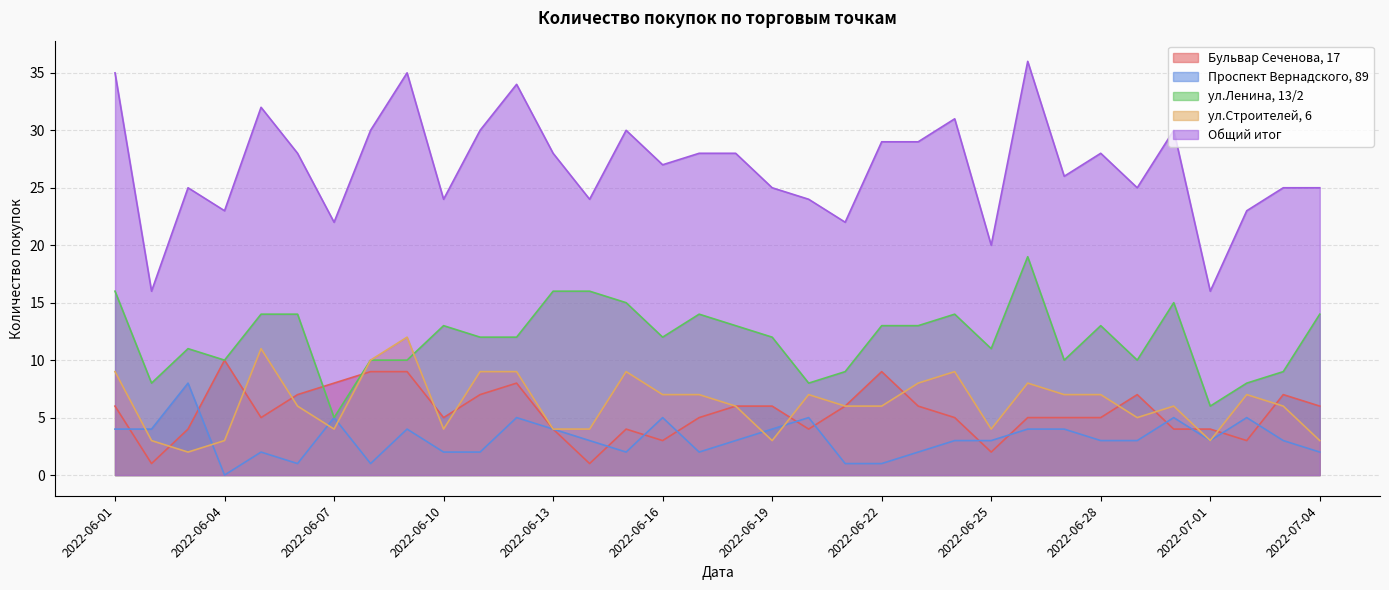

Which category has the lowest value across all series?

2022-06-04